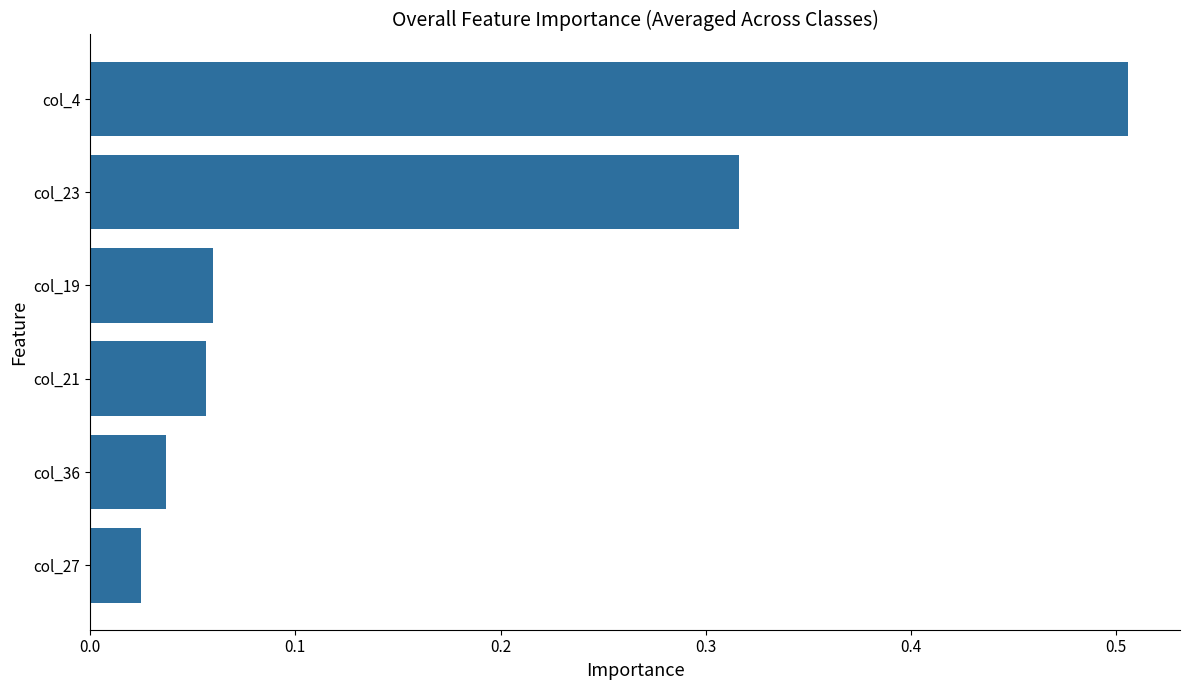

Are the bars horizontal?

Yes